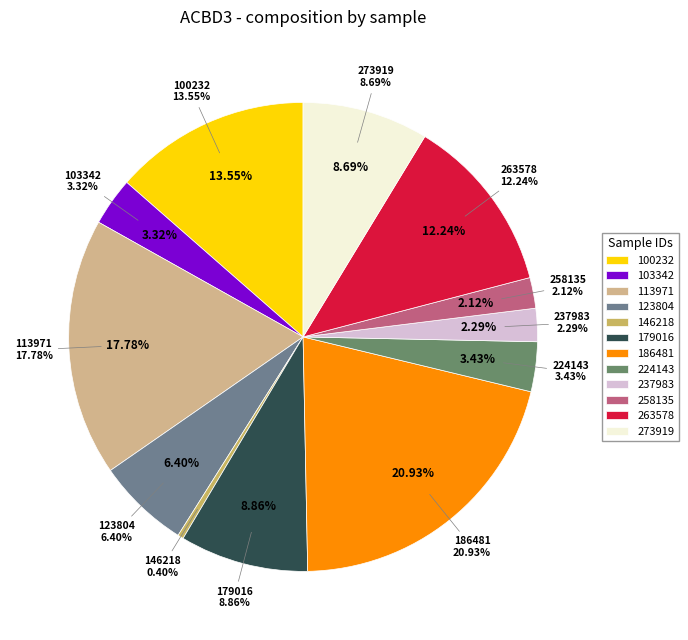

Does 237983 account for over 50% of the chart?

No